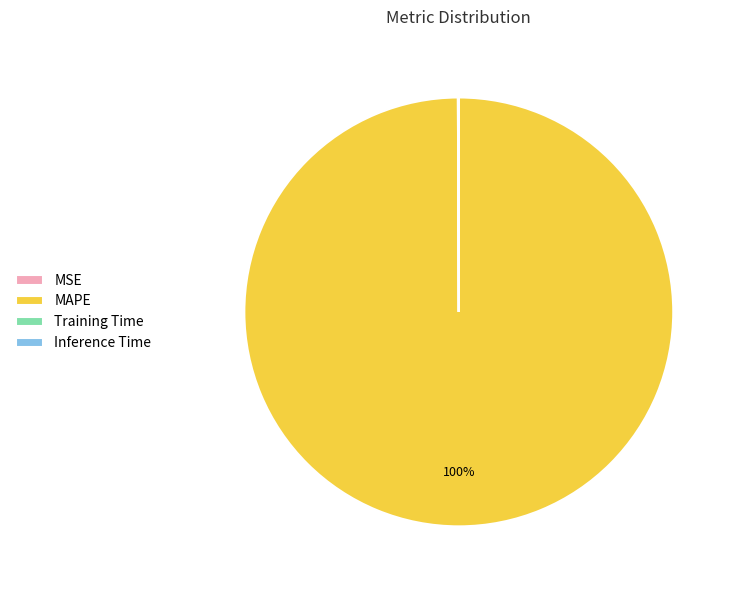

Which category has the biggest portion of the pie?

MAPE